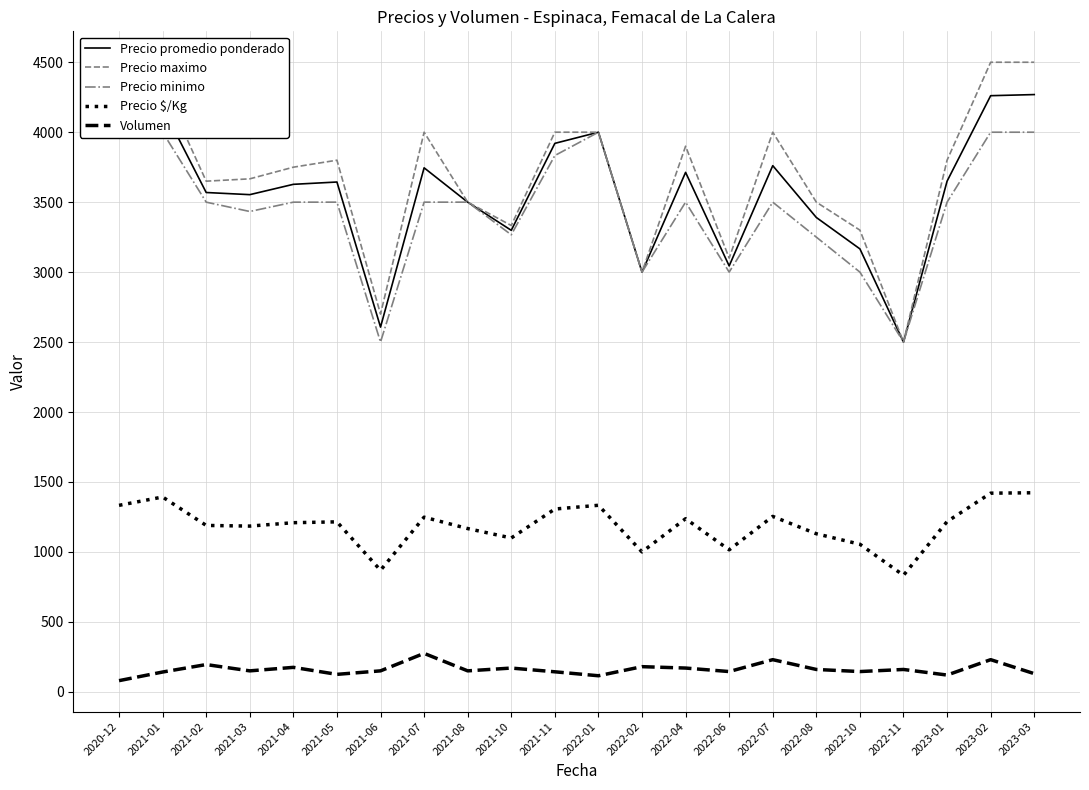

What is the maximum value for Volumen?

275.0